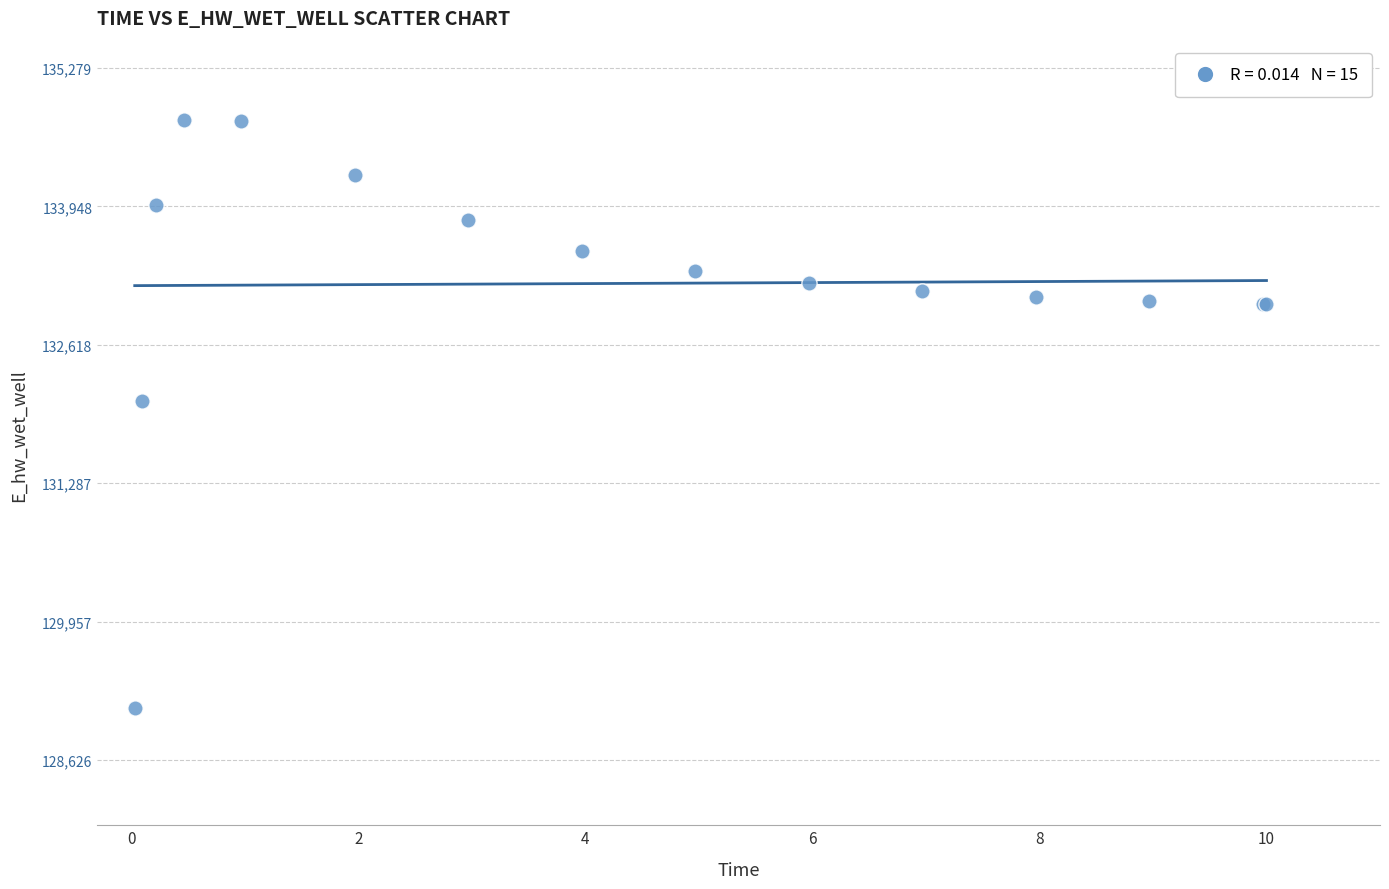

What Y value in the scatter plot is closest to 131952?

132075.7